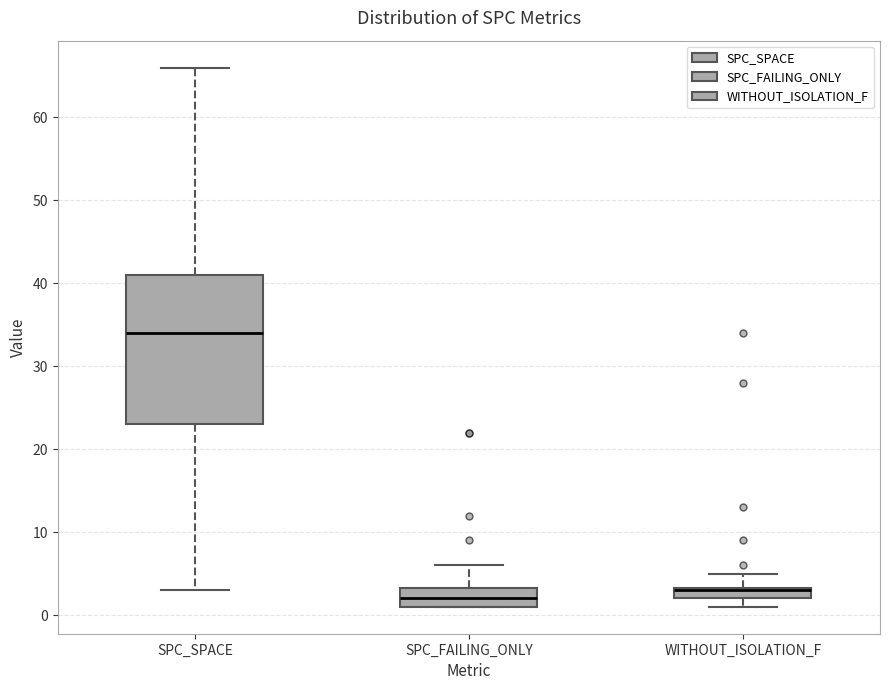

Where does the median line of the box for SPC_SPACE sit on the y-axis? The values are not printed on the chart, so give them approximately, as read against the axis.

34